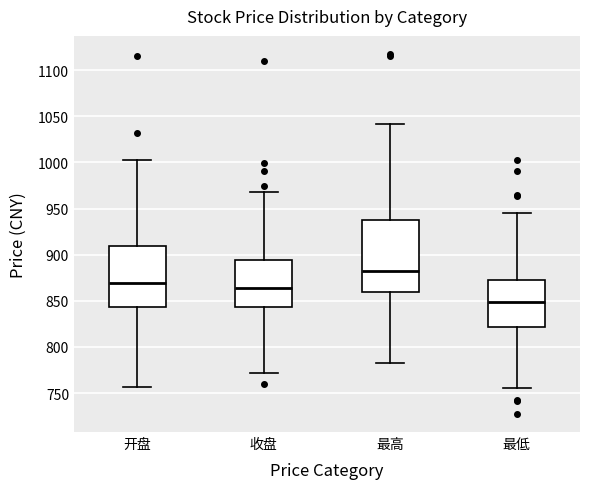

Where does the lower whisker of the box for 开盘 end on the y-axis? The values are not printed on the chart, so give them approximately, as read against the axis.

755